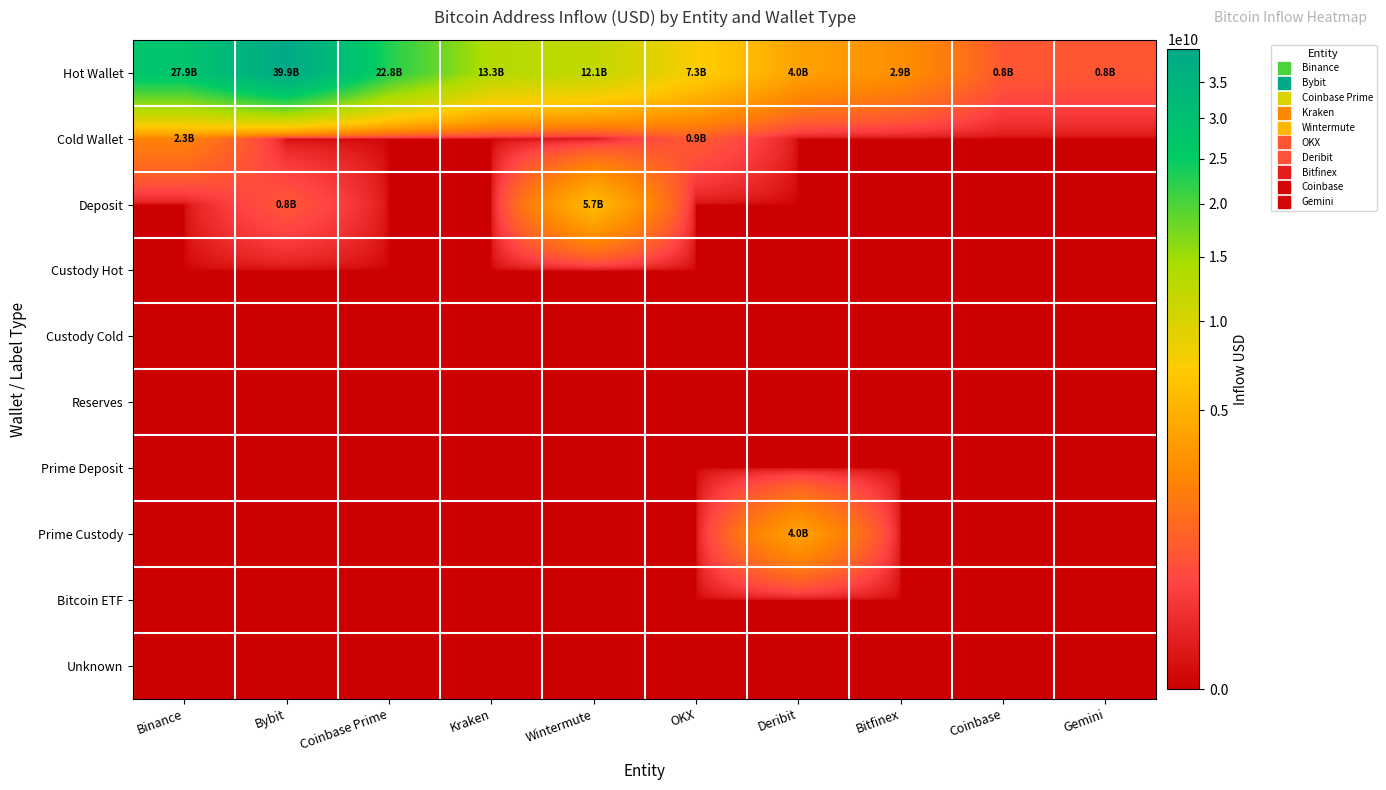

Rank the series by their maximum value, from highest to lowest.

Hot Wallet, Deposit, Prime Custody, Cold Wallet, Custody Hot, Custody Cold, Reserves, Prime Deposit, Bitcoin ETF, Unknown